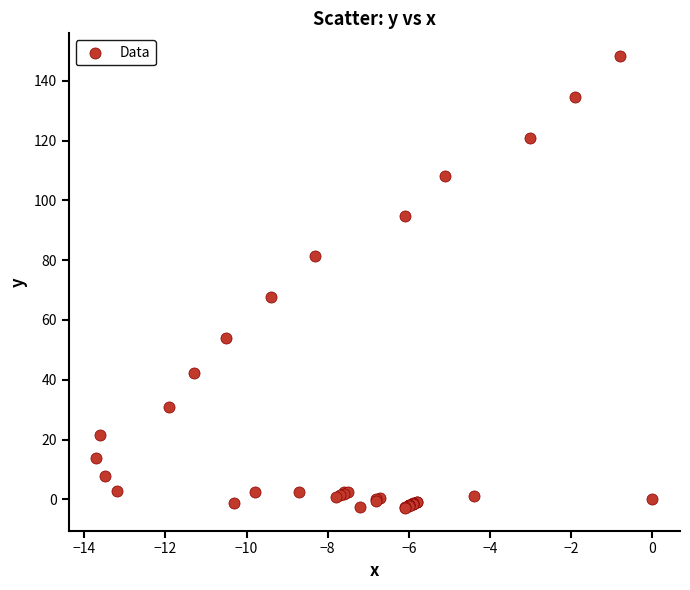

What Y value in the scatter plot is closest to 72?

67.6